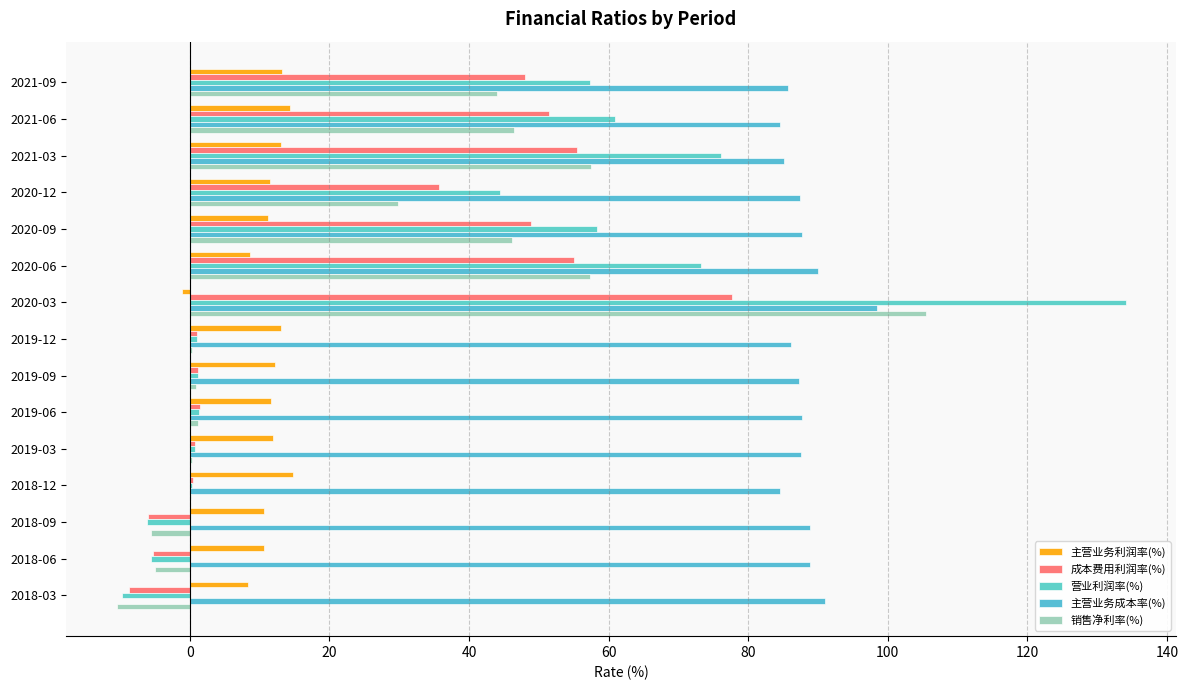

What is the minimum value for 销售净利率(%)?

-10.5